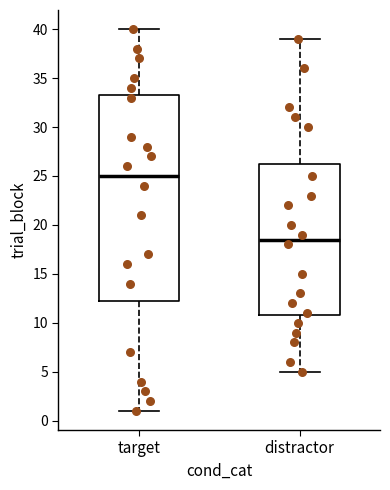

Reading left to right, read every box against the y-axis: the position of its median line, the range the box covers, and the ends of its whiskers. The values are not printed on the chart, so give them approximately, as read against the axis.

target: median 25.0, box 12.5 to 33.5, whiskers 1.0 to 40.0
distractor: median 18.5, box 11.0 to 26.5, whiskers 5.0 to 39.0